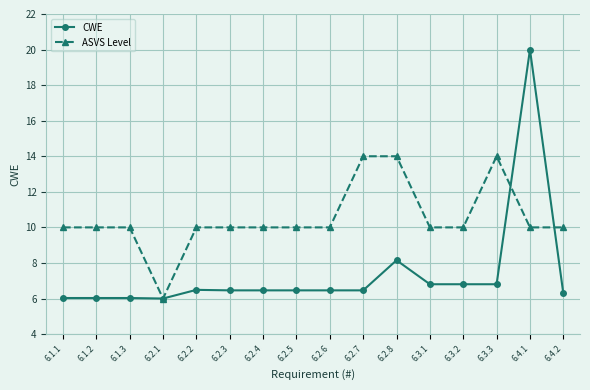

True or false: CWE and ASVS Level cross at least once.

True